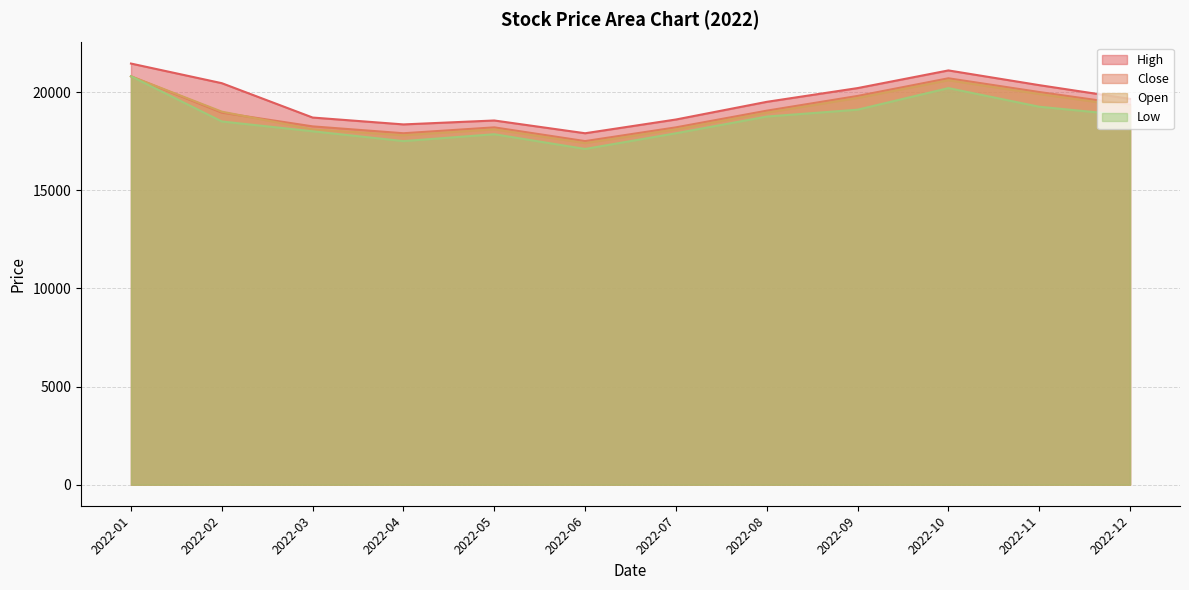

Does the chart have visible grid lines?

Yes